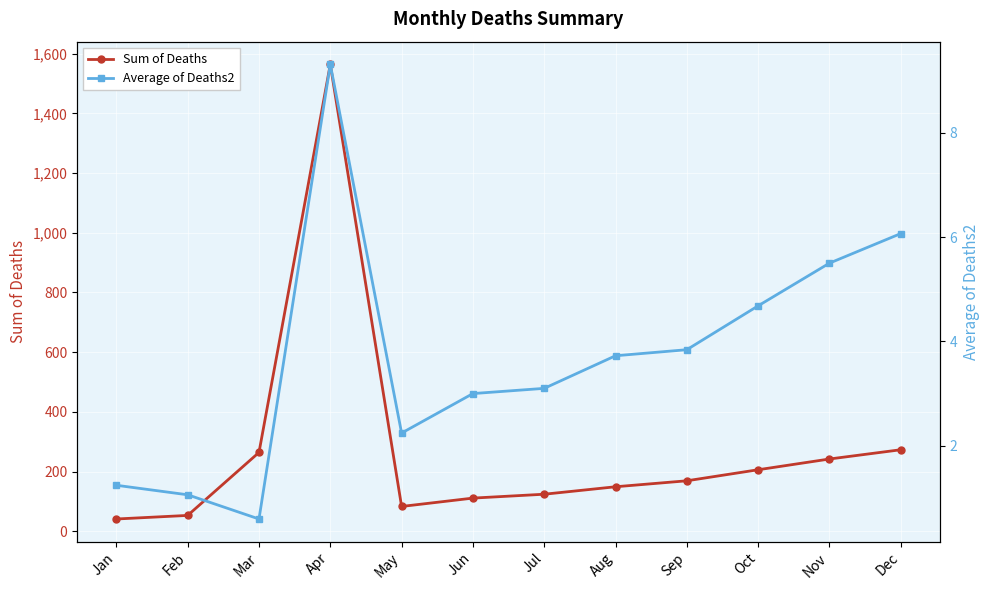

How many values in the Sum of Deaths series exceed 169?

5